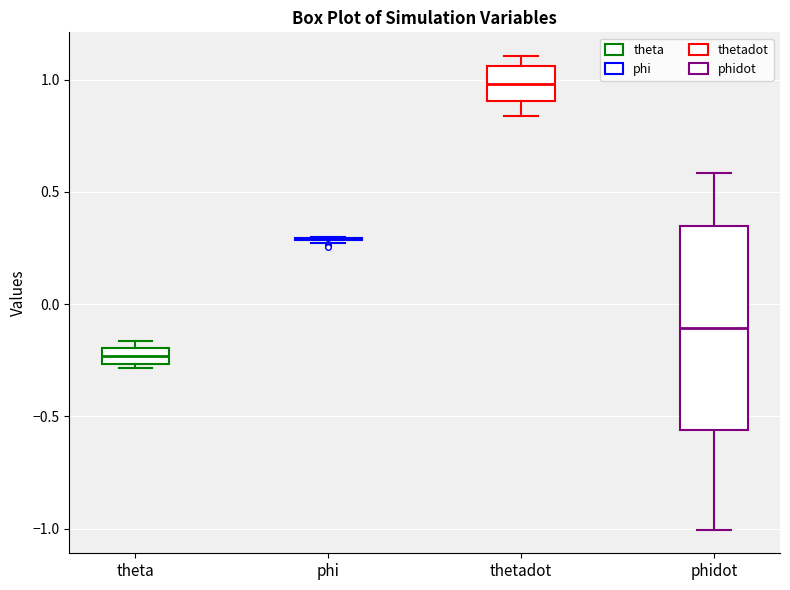

Comparing the boxes themselves (not the whiskers), which one is the tallest?

phidot